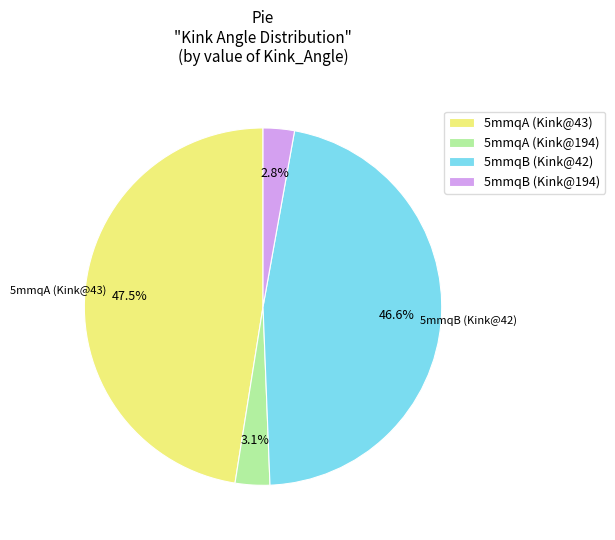

Is there a majority slice in this chart?

No